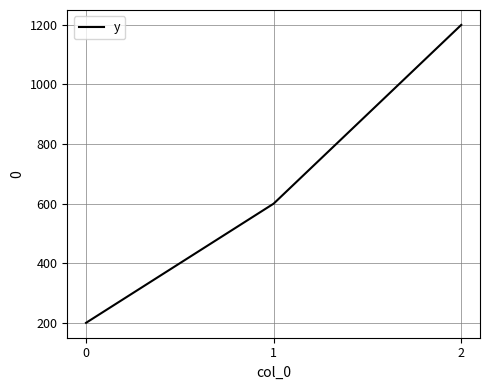

What is the change in value from 0 to 2?

+1000